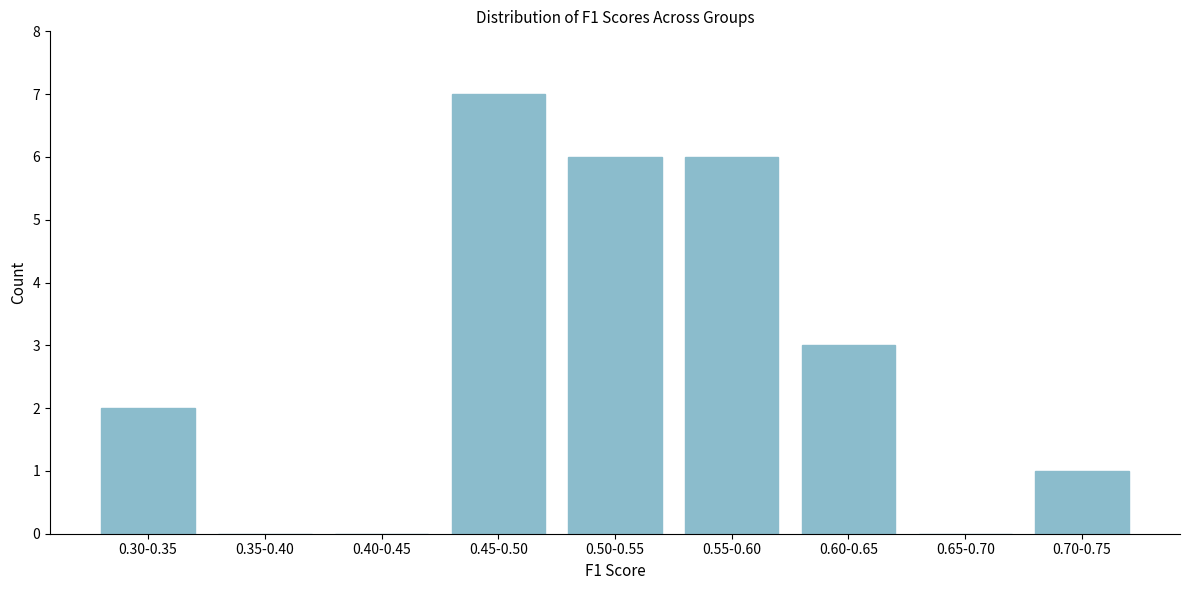

Reading left to right, what are all the values shown in this chart?

0.30-0.35=2	0.35-0.40=0	0.40-0.45=0	0.45-0.50=7	0.50-0.55=6	0.55-0.60=6	0.60-0.65=3	0.65-0.70=0	0.70-0.75=1